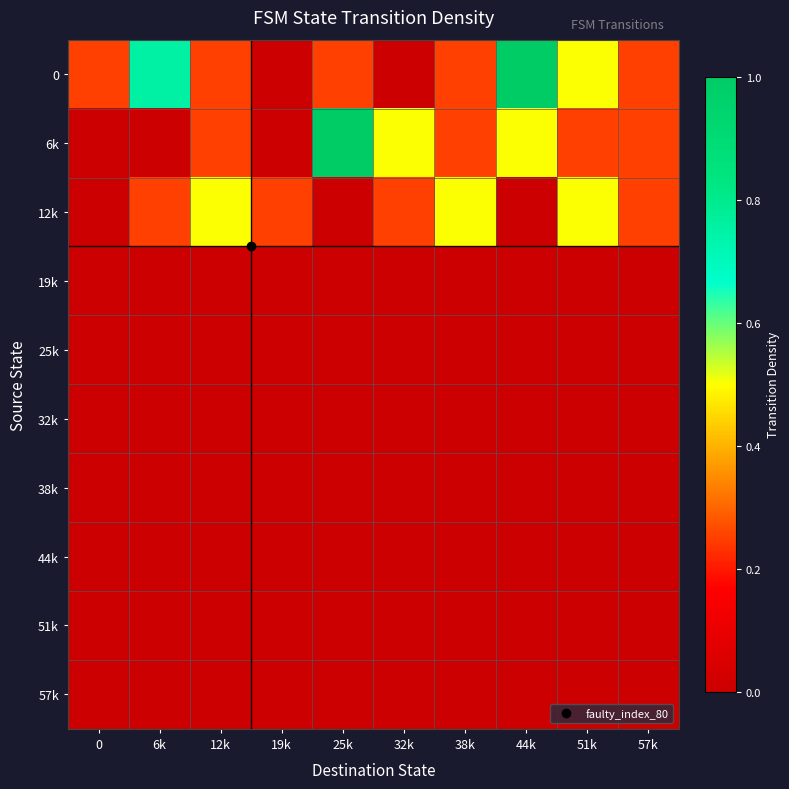

Reading right to left, transcribe all the data shown in this chart.

0: 57k=0.2	51k=0.5	44k=1.0	38k=0.2	32k=0.0	25k=0.2	19k=0.0	12k=0.2	6k=0.8	0=0.2
6k: 57k=0.2	51k=0.2	44k=0.5	38k=0.2	32k=0.5	25k=1.0	19k=0.0	12k=0.2	6k=0.0	0=0.0
12k: 57k=0.2	51k=0.5	44k=0.0	38k=0.5	32k=0.2	25k=0.0	19k=0.2	12k=0.5	6k=0.2	0=0.0
19k: 57k=0.0	51k=0.0	44k=0.0	38k=0.0	32k=0.0	25k=0.0	19k=0.0	12k=0.0	6k=0.0	0=0.0
25k: 57k=0.0	51k=0.0	44k=0.0	38k=0.0	32k=0.0	25k=0.0	19k=0.0	12k=0.0	6k=0.0	0=0.0
32k: 57k=0.0	51k=0.0	44k=0.0	38k=0.0	32k=0.0	25k=0.0	19k=0.0	12k=0.0	6k=0.0	0=0.0
38k: 57k=0.0	51k=0.0	44k=0.0	38k=0.0	32k=0.0	25k=0.0	19k=0.0	12k=0.0	6k=0.0	0=0.0
44k: 57k=0.0	51k=0.0	44k=0.0	38k=0.0	32k=0.0	25k=0.0	19k=0.0	12k=0.0	6k=0.0	0=0.0
51k: 57k=0.0	51k=0.0	44k=0.0	38k=0.0	32k=0.0	25k=0.0	19k=0.0	12k=0.0	6k=0.0	0=0.0
57k: 57k=0.0	51k=0.0	44k=0.0	38k=0.0	32k=0.0	25k=0.0	19k=0.0	12k=0.0	6k=0.0	0=0.0